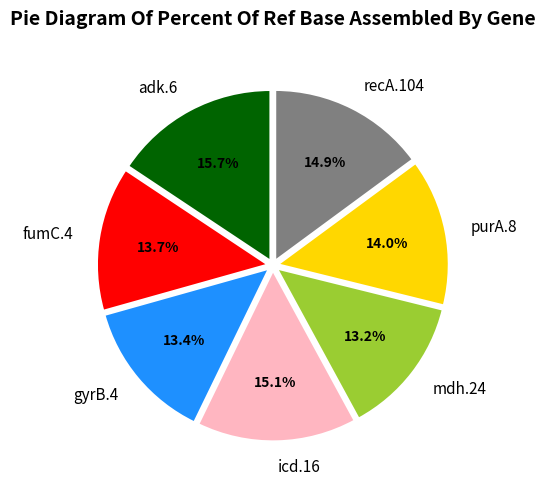

Count the number of slices in the pie.

7